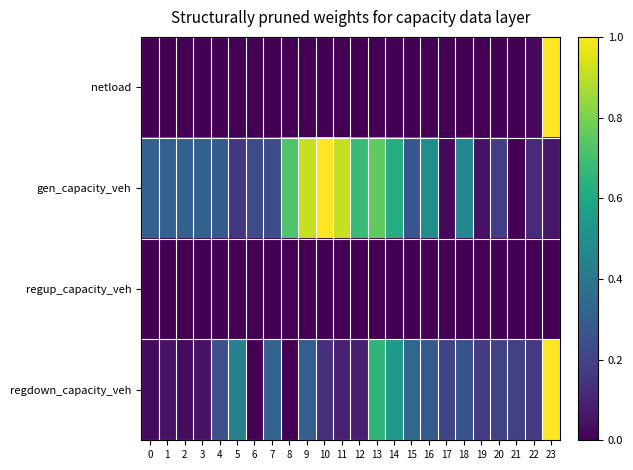

What is the total value across all series at 0?

0.3